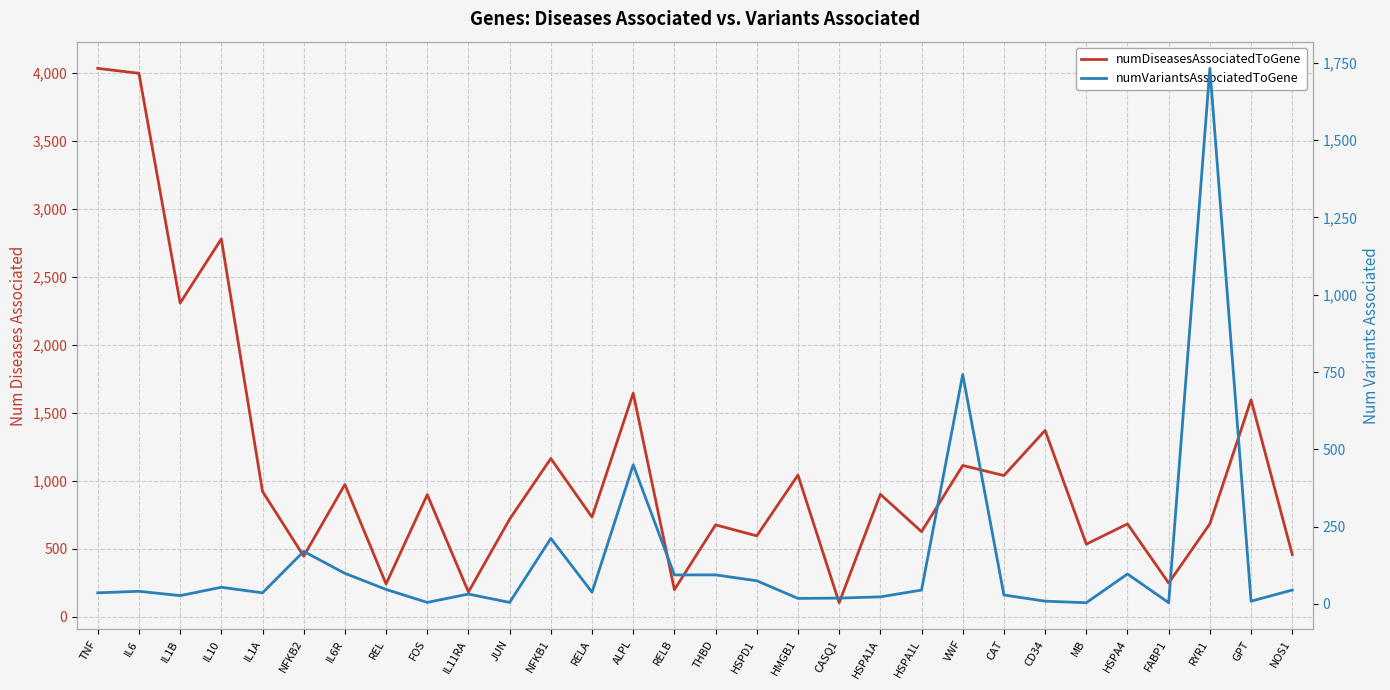

Reading left to right, extract all data points from this chart.

numDiseasesAssociatedToGene: 4034	3998	2307	2779	921	445	972	240	897	181	717	1163	732	1644	198	675	594	1041	102	900	625	1112	1038	1370	533	682	247	683	1595	457
numVariantsAssociatedToGene: 36	41	27	54	36	170	99	47	5	32	5	212	38	450	94	94	75	18	19	23	45	742	29	9	4	97	4	1732	9	45